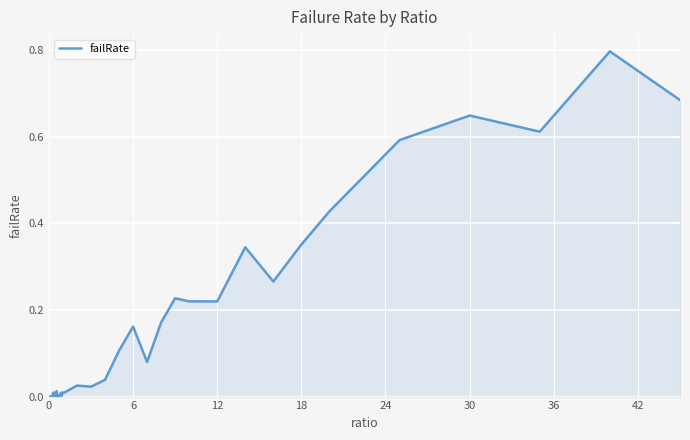

What is the difference between the maximum and minimum values?

0.8